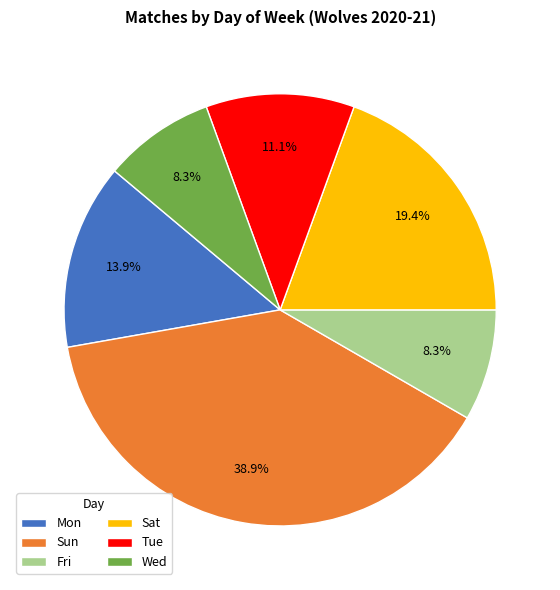

To the nearest percent, what is the difference between the largest and smallest slice percentages?

31%